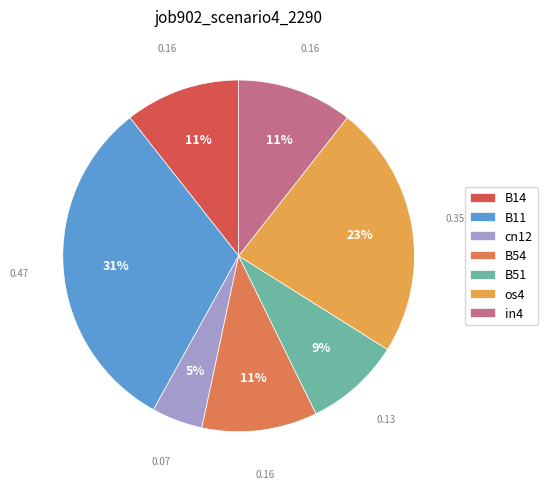

To the nearest percent, what portion does in4 represent?

11%